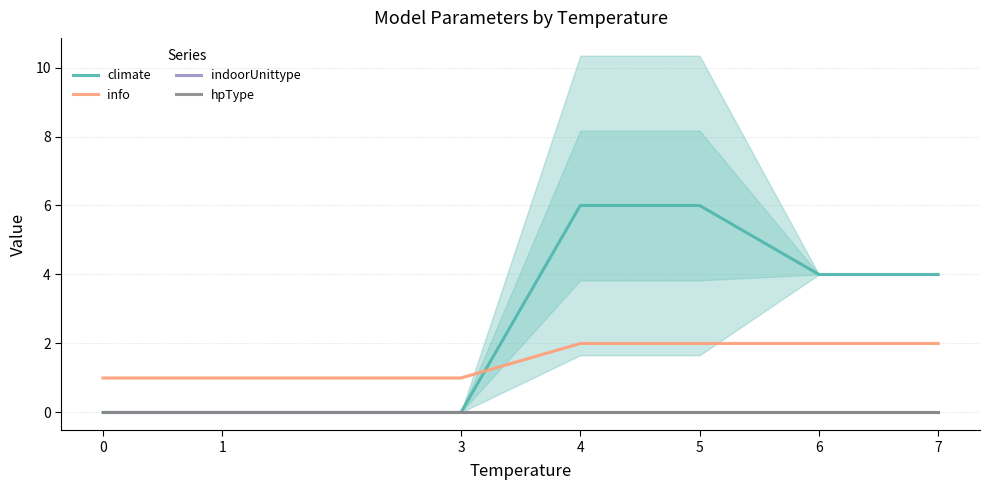

List the series in order of their peak value, highest first.

climate, info, indoorUnittype, hpType